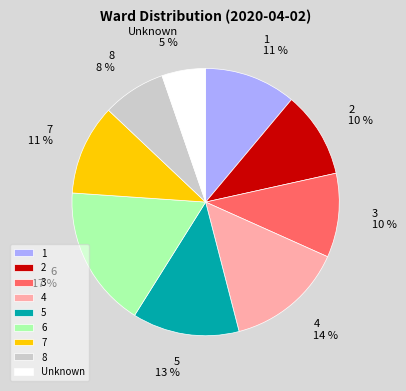

Does any single category account for the majority?

No